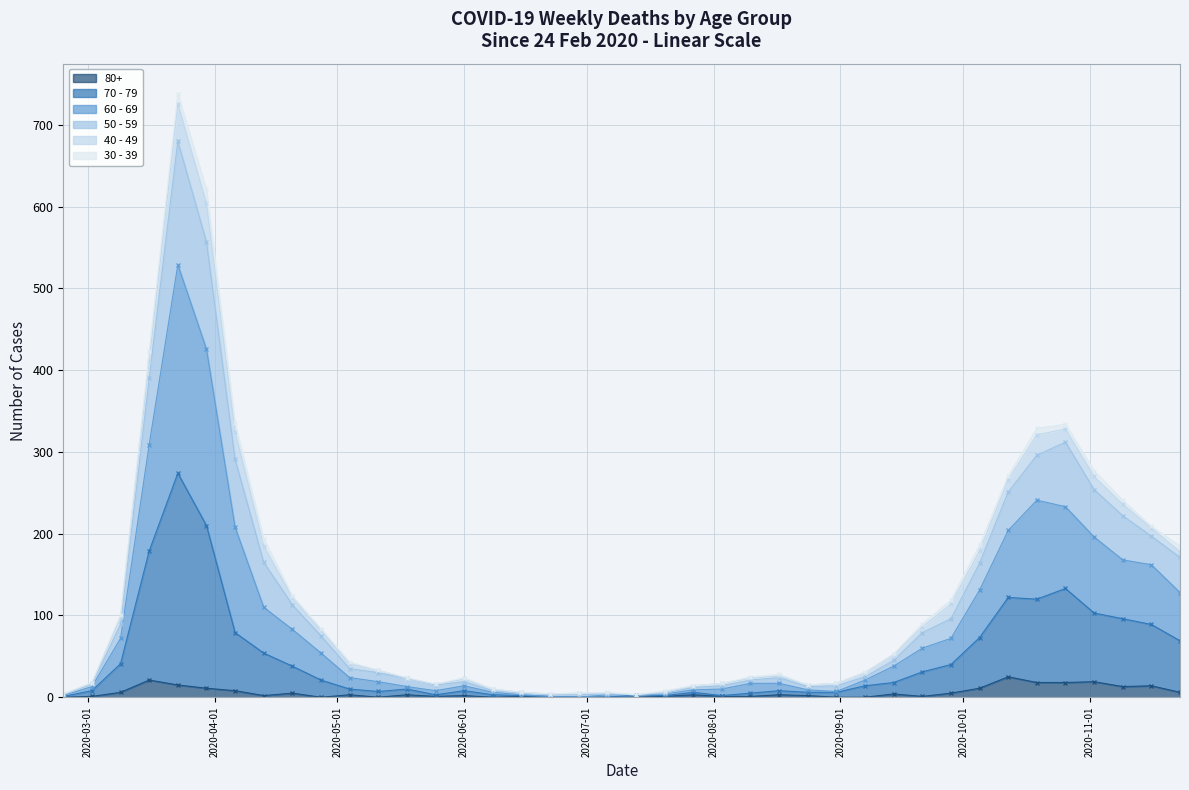

True or false: 50 - 59 and 80+ cross at least once.

False